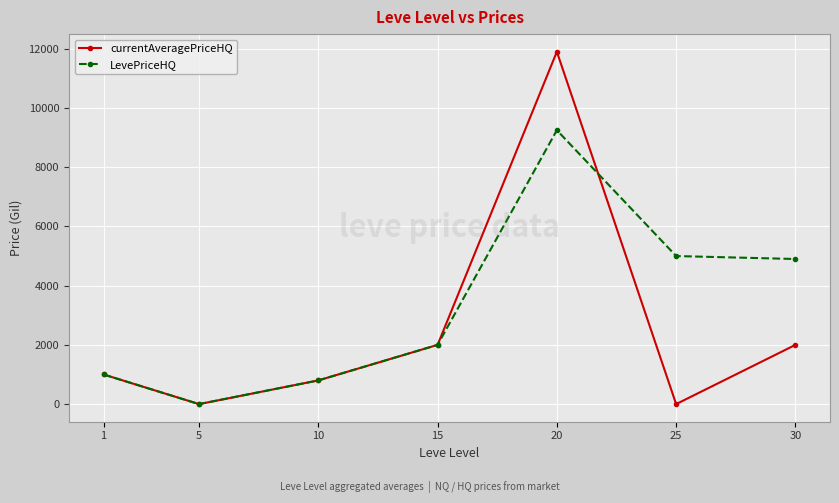

Rank the series at 25 from highest to lowest value.

LevePriceHQ, currentAveragePriceHQ